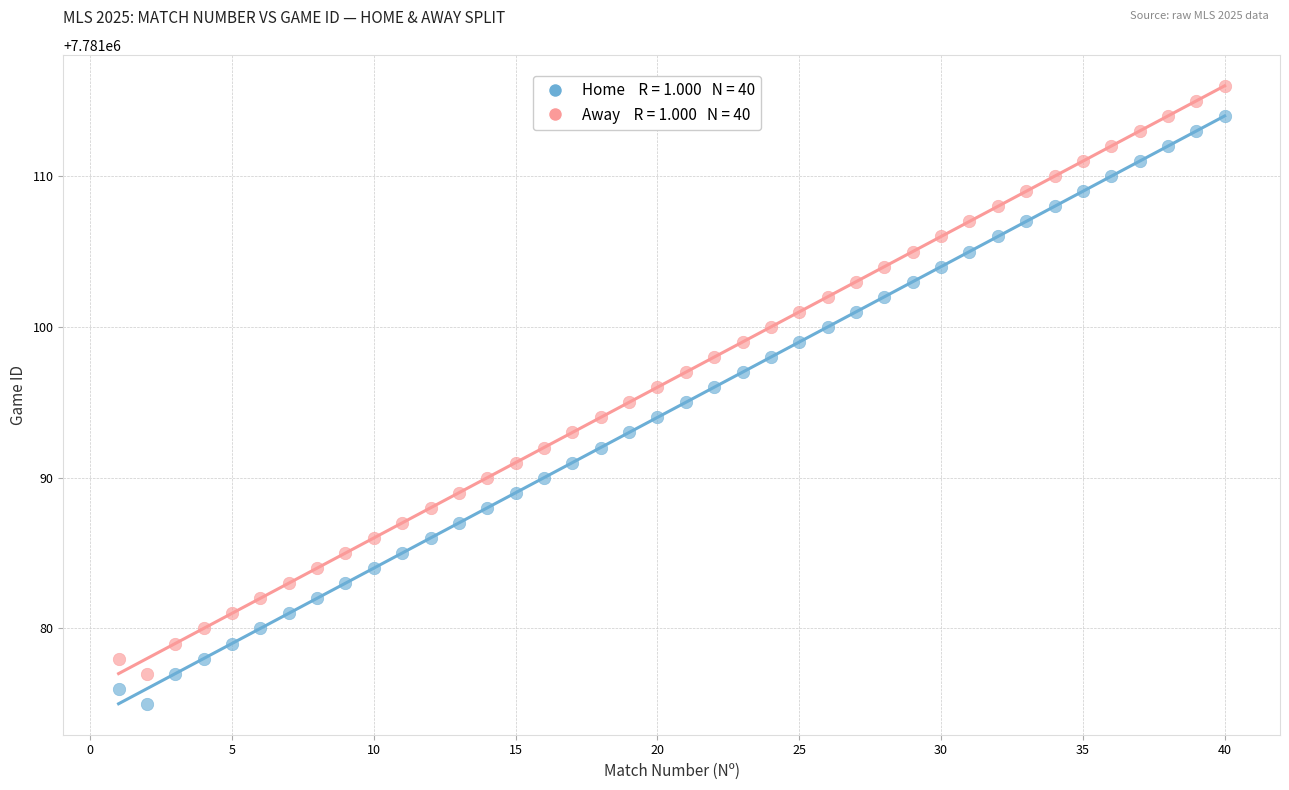

Across all data points, what is the range of X values (max minus min)?

39